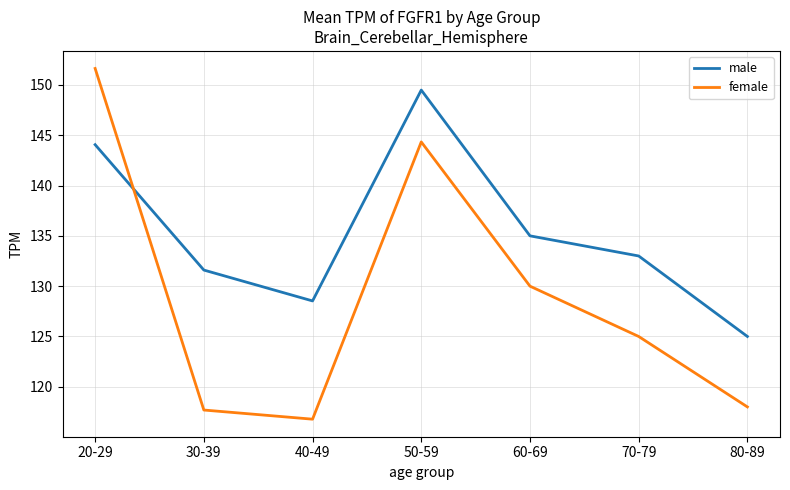

Between 20-29 and 70-79, which series saw the biggest shift?

female